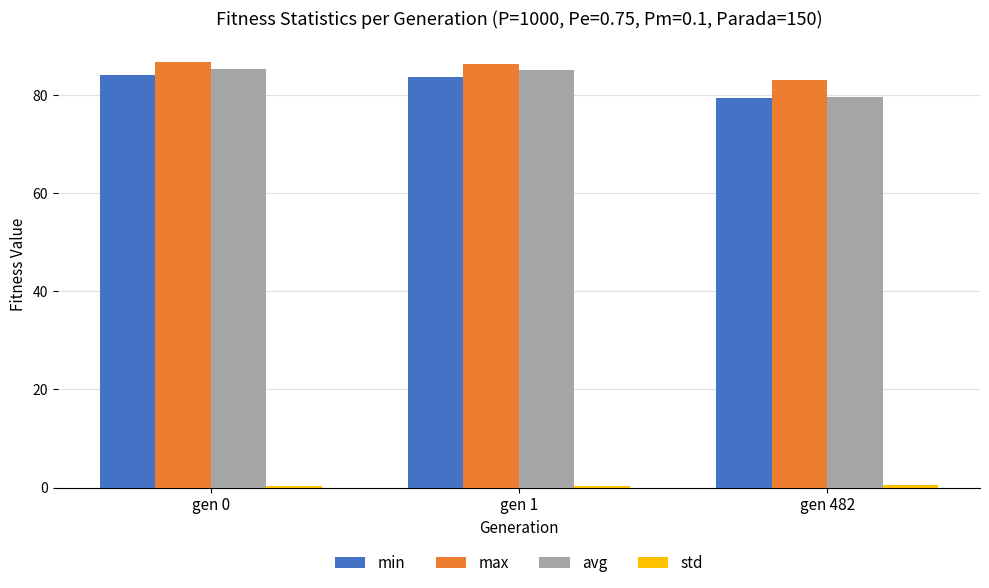

Which category has the lowest value in the avg series?

gen 482